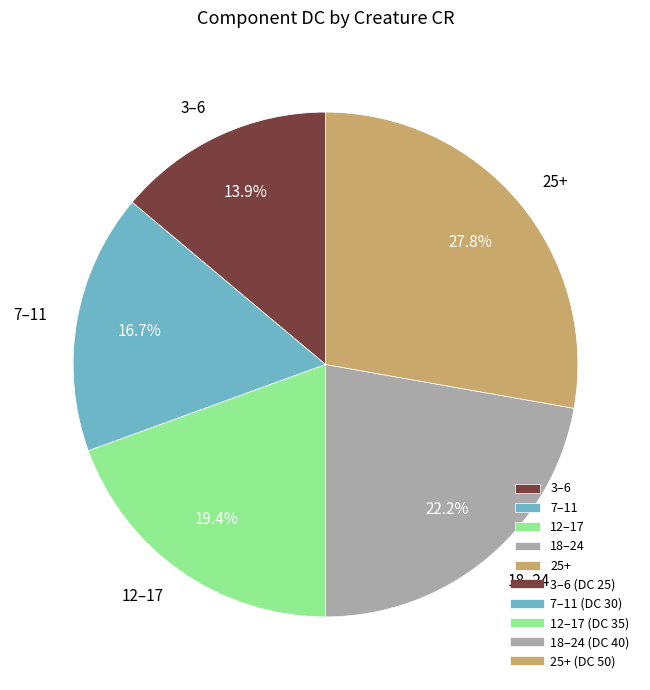

True or false: 3–6 accounts for 4% of the total.

False